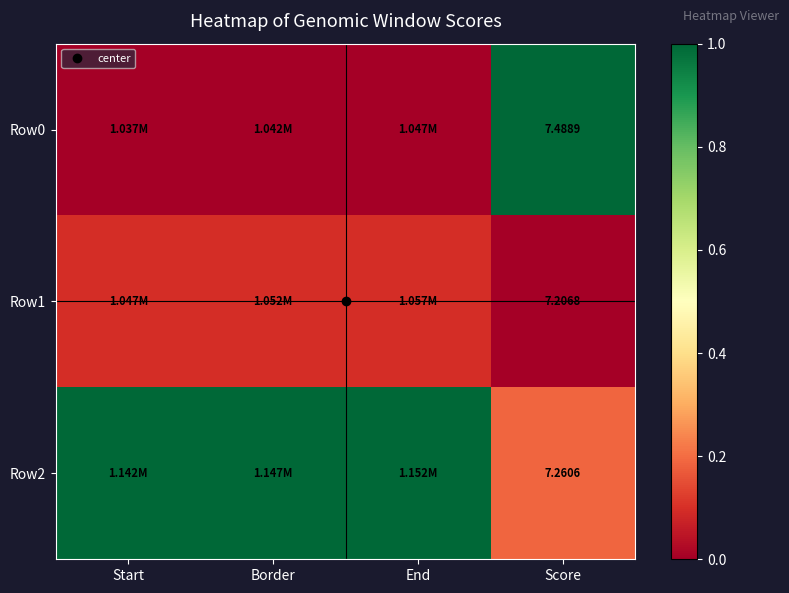

Rank the categories by Row2 value from lowest to highest.

Score, Start, Border, End